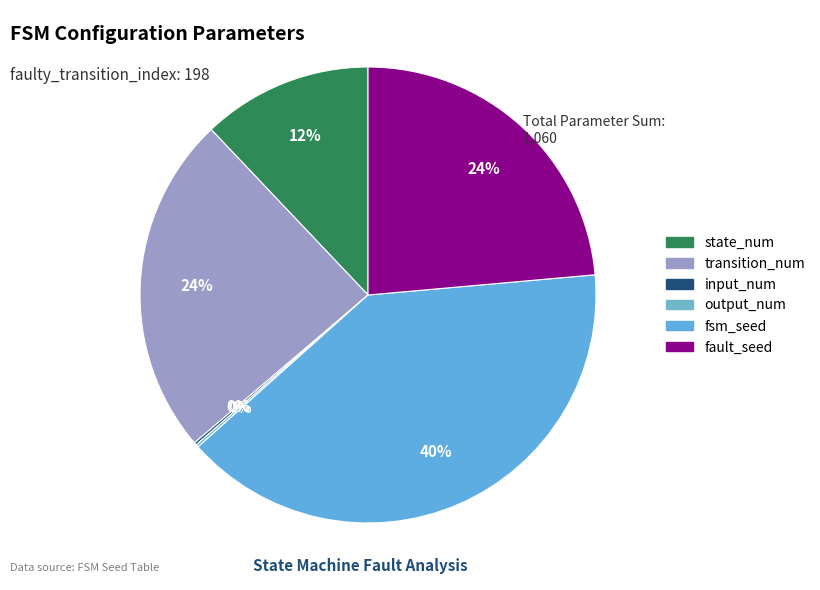

Count the number of slices in the pie.

6